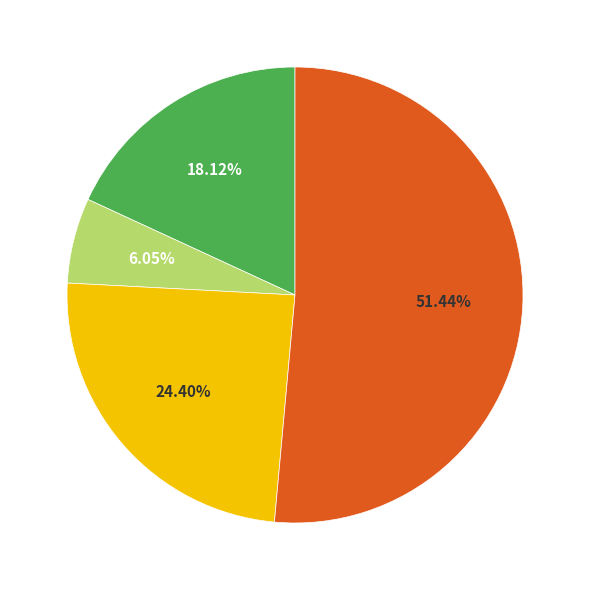

How many slices are in this pie chart?

4